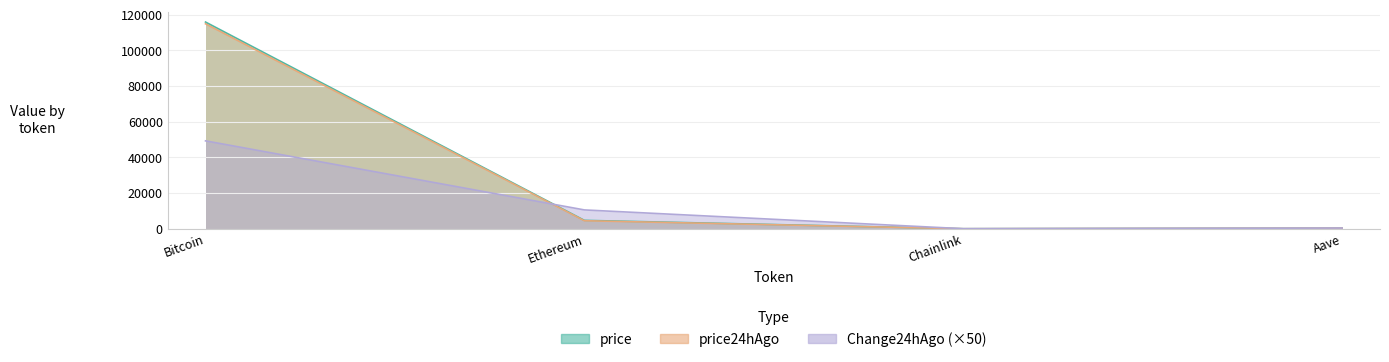

What is the lowest value of the price series?

25.5